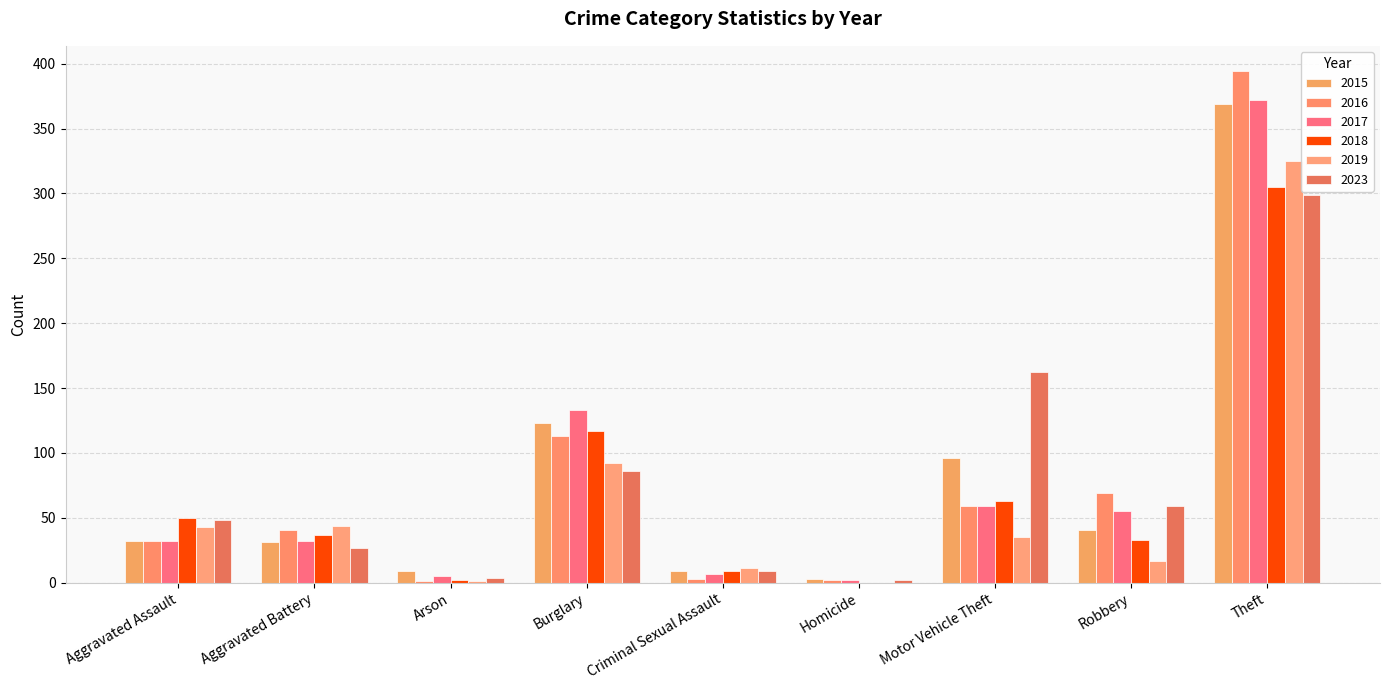

How many groups of bars are there?

9